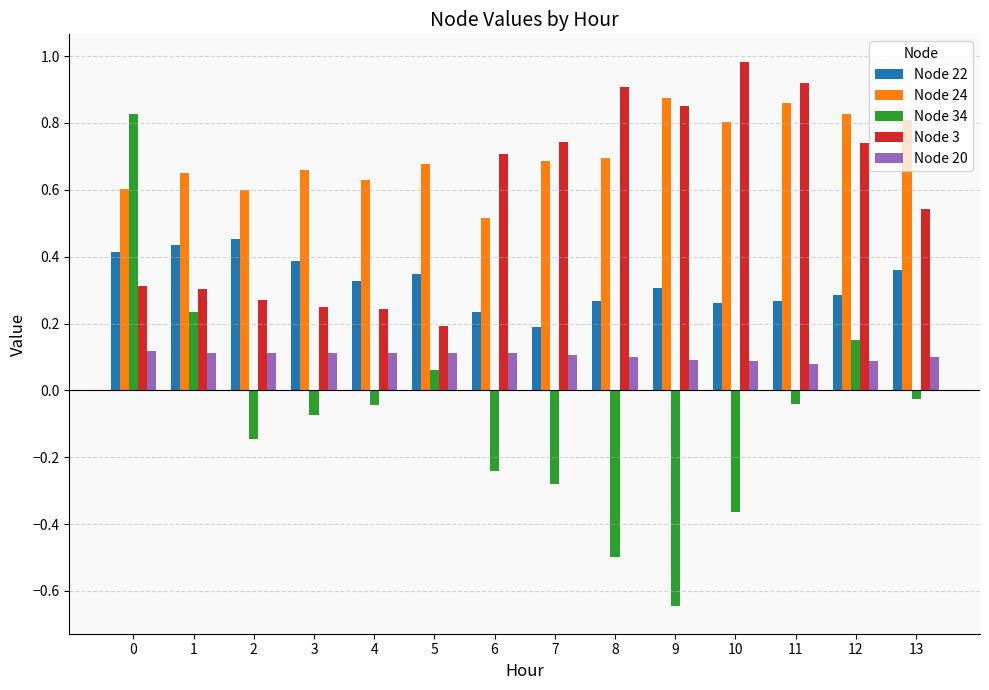

At 12, list the series in order from smallest to largest.

Node 20, Node 34, Node 22, Node 3, Node 24